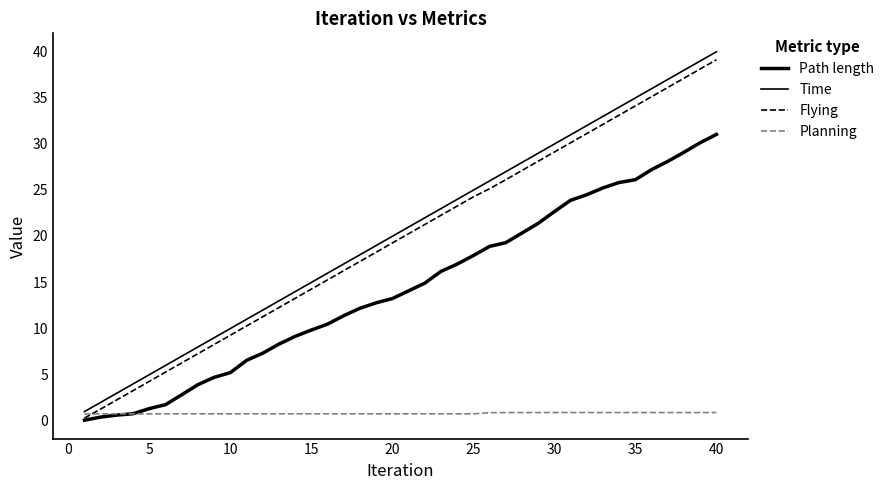

True or false: Path length and Flying intersect in this chart.

False